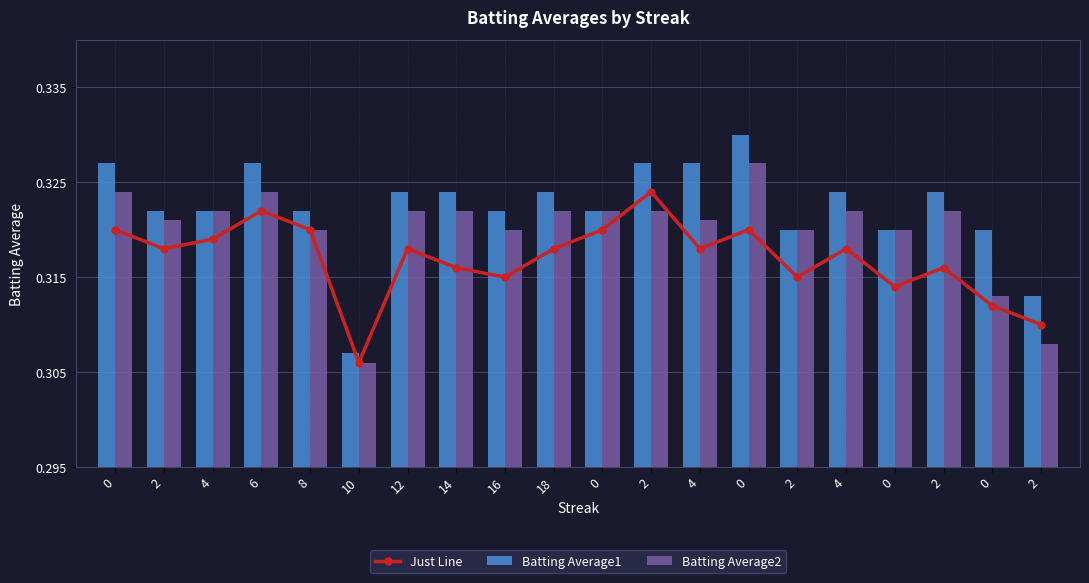

At 6, list the series in order from largest to smallest.

Batting Average1, Batting Average2, Just Line